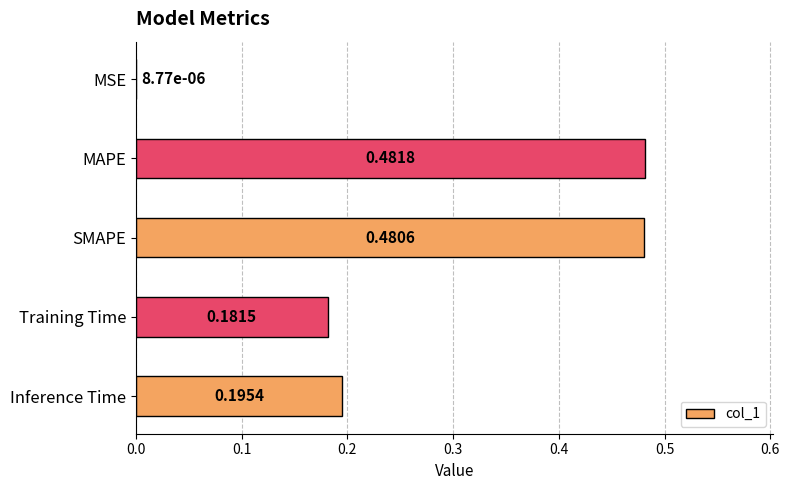

What is the change in value from MAPE to Training Time?

-0.3